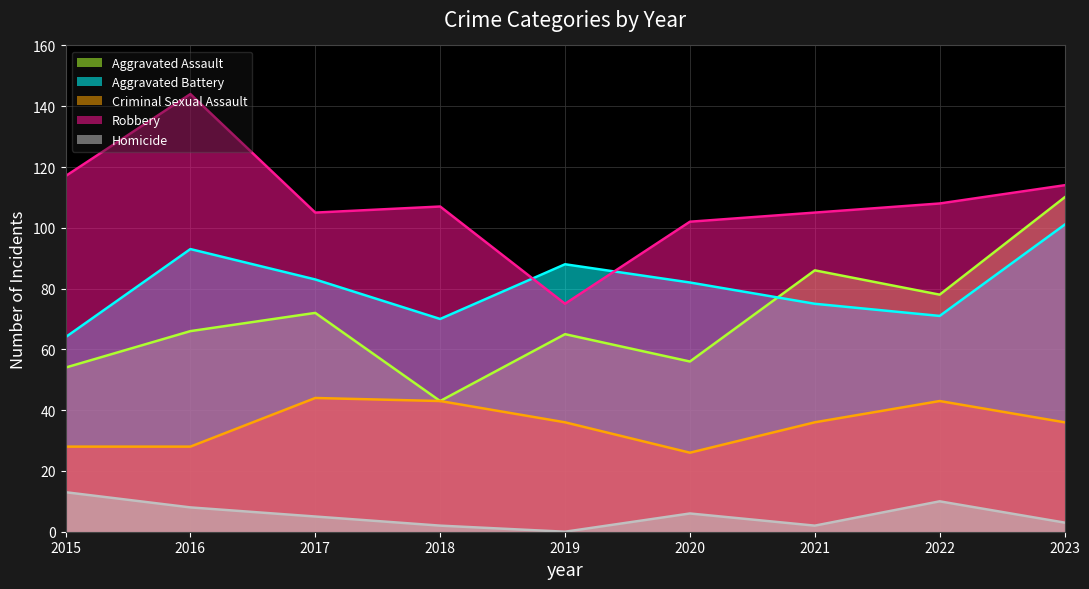

The value of Robbery at 2020 is 143. True or false?

False